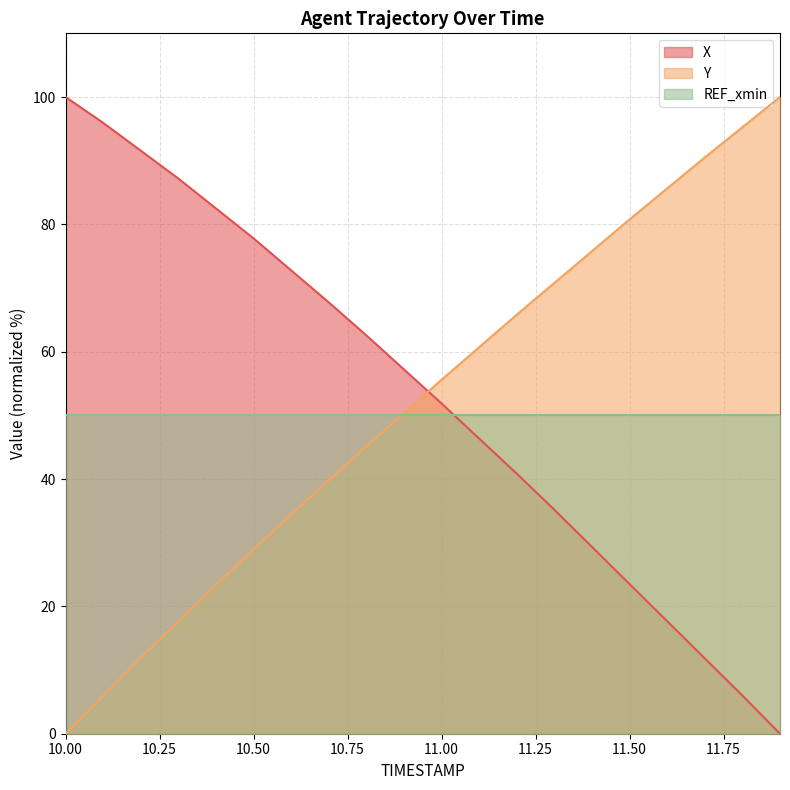

What is the value of the X point at the 9th from the left?

62.6